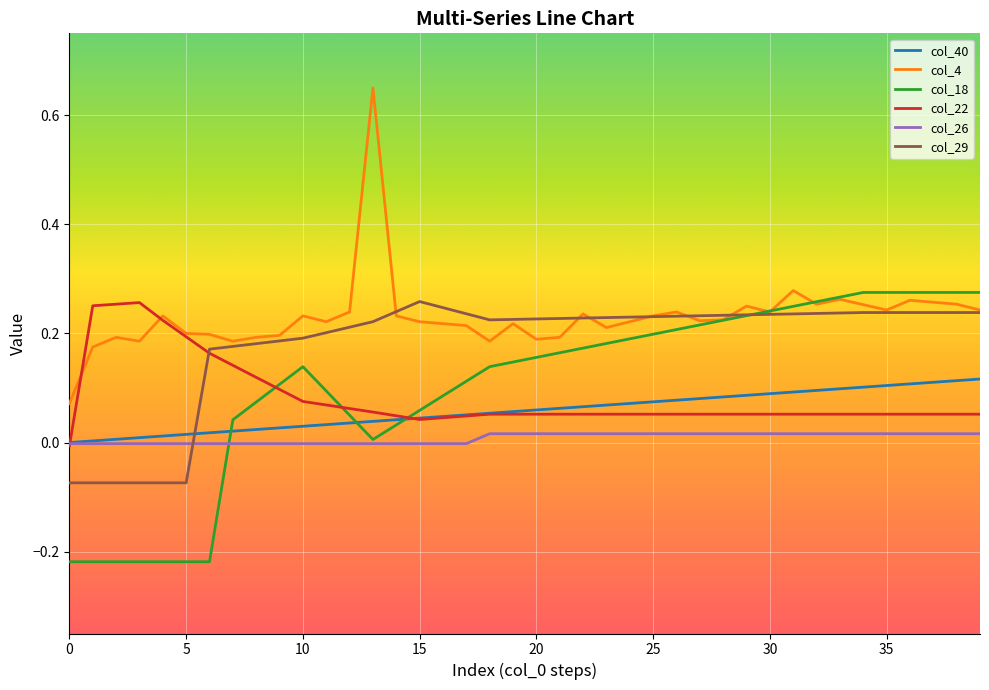

Which series has the largest total across all categories?

col_4